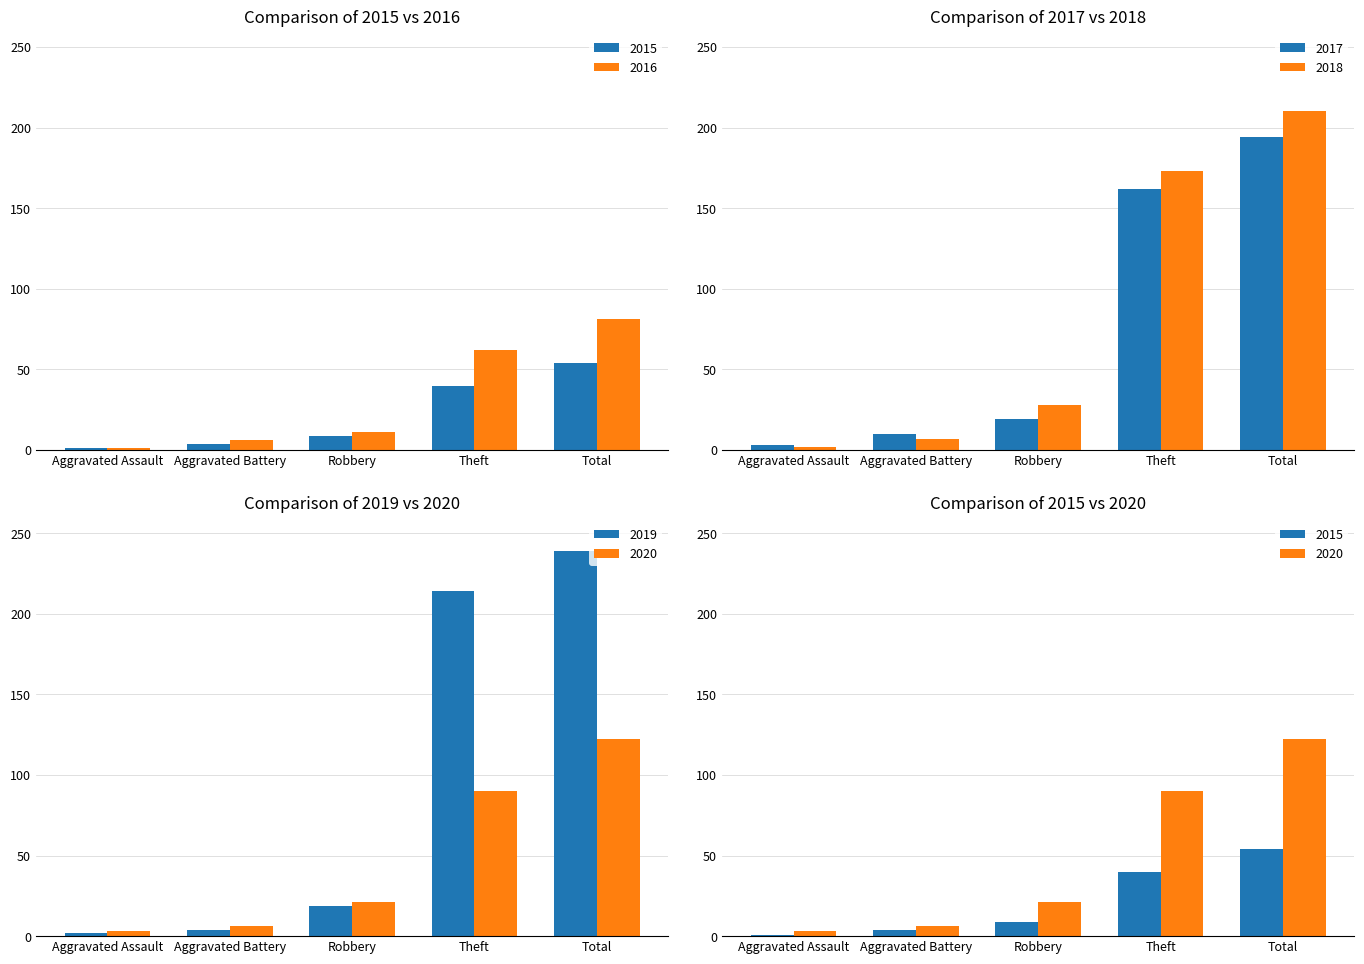

Which series changed the most between Aggravated Battery and Theft?

2019